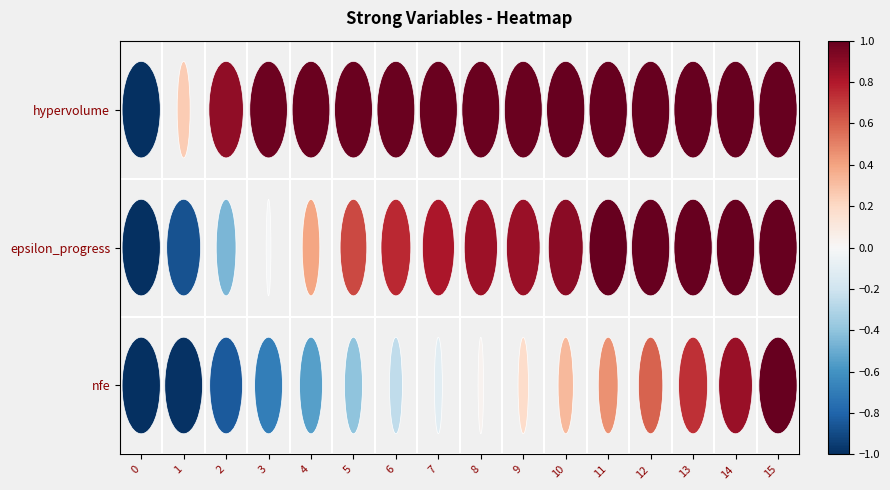

At how many categories does at least one series exceed 0?

15